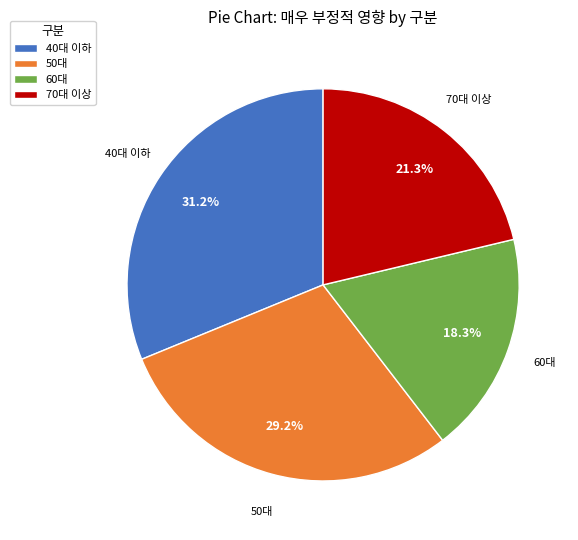

What is the ratio of the value at 40대 이하 to the value at 70대 이상?

1.5